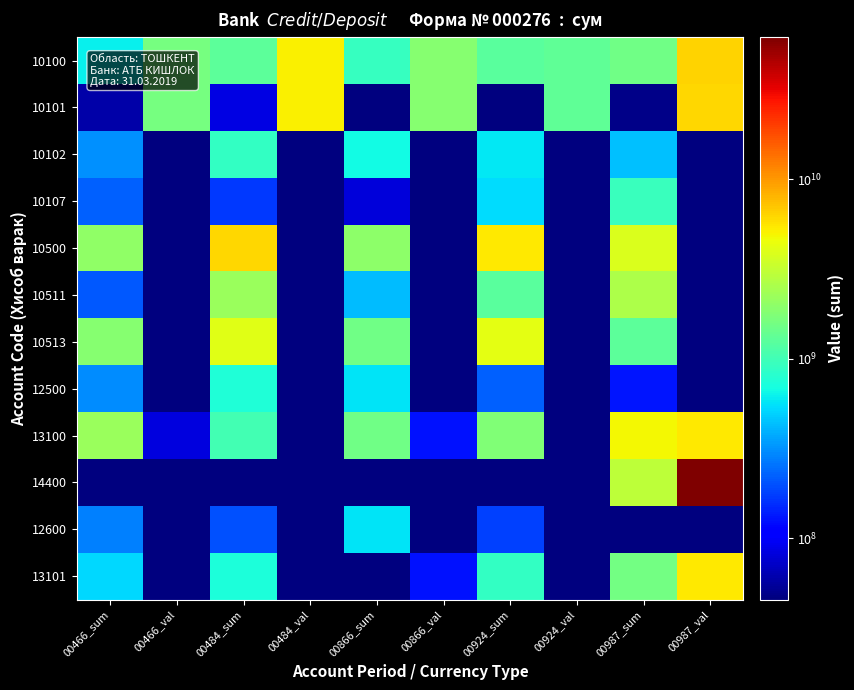

What is the smallest value displayed?

45433400.0